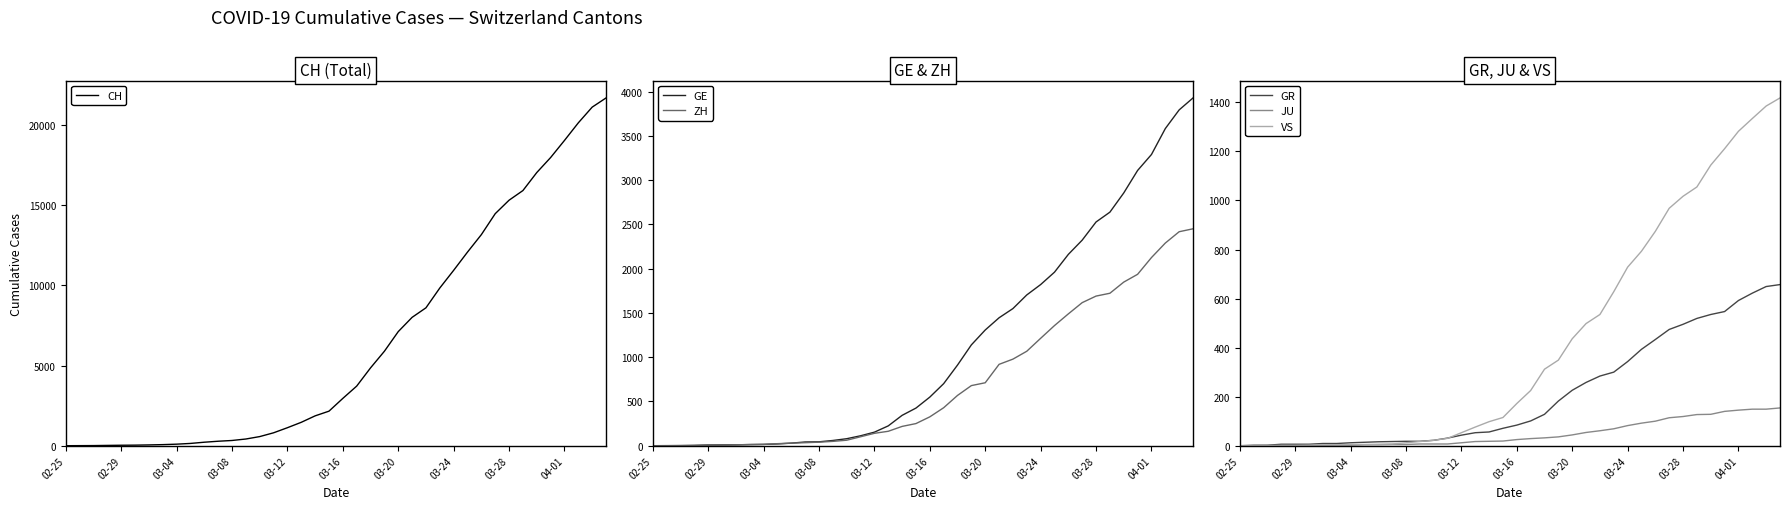

At how many categories does at least one series exceed 18039?

4